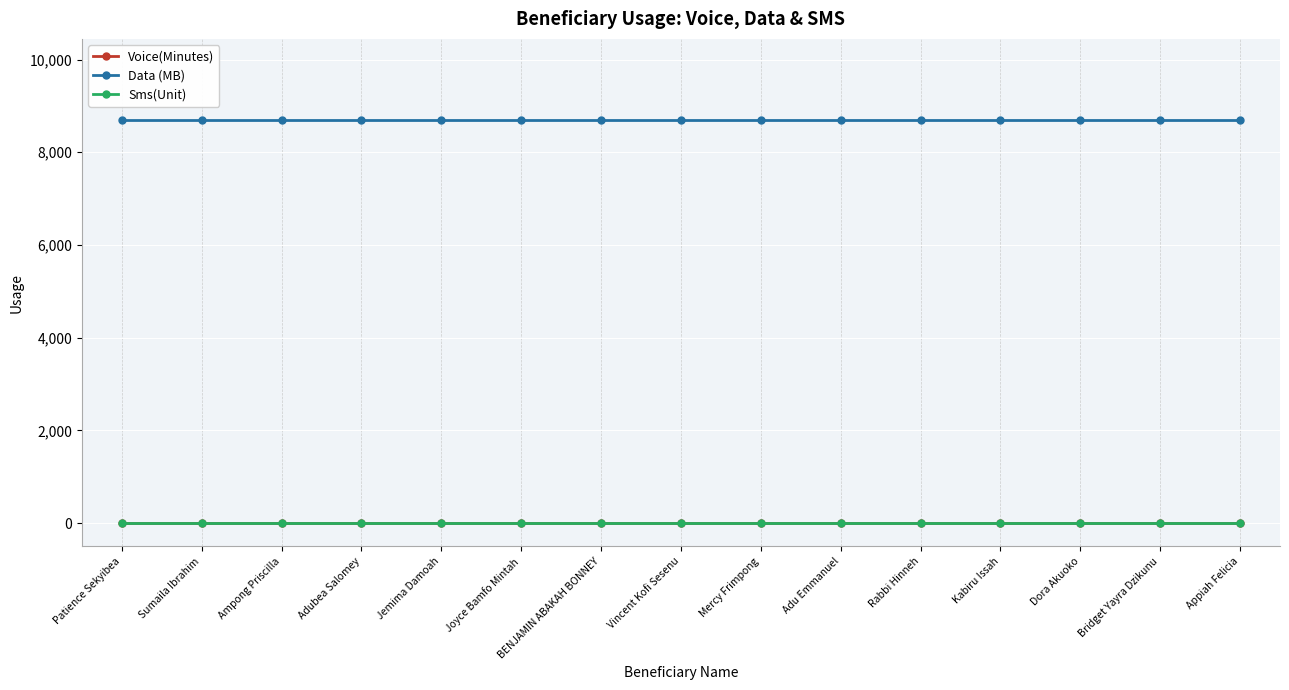

What is the sum of all Data (MB) values?

130560